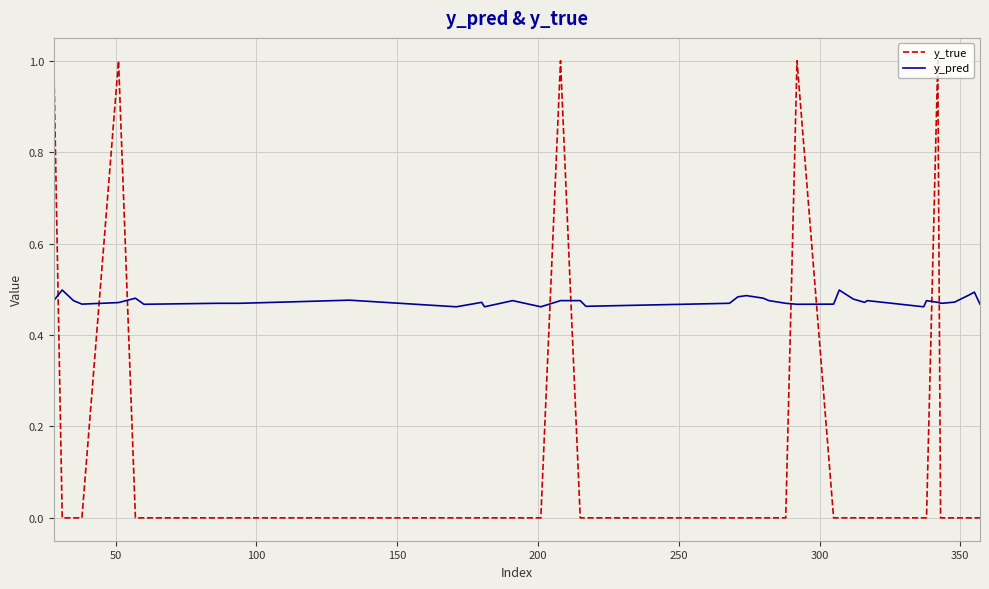

What is the maximum value for y_true?

1.0